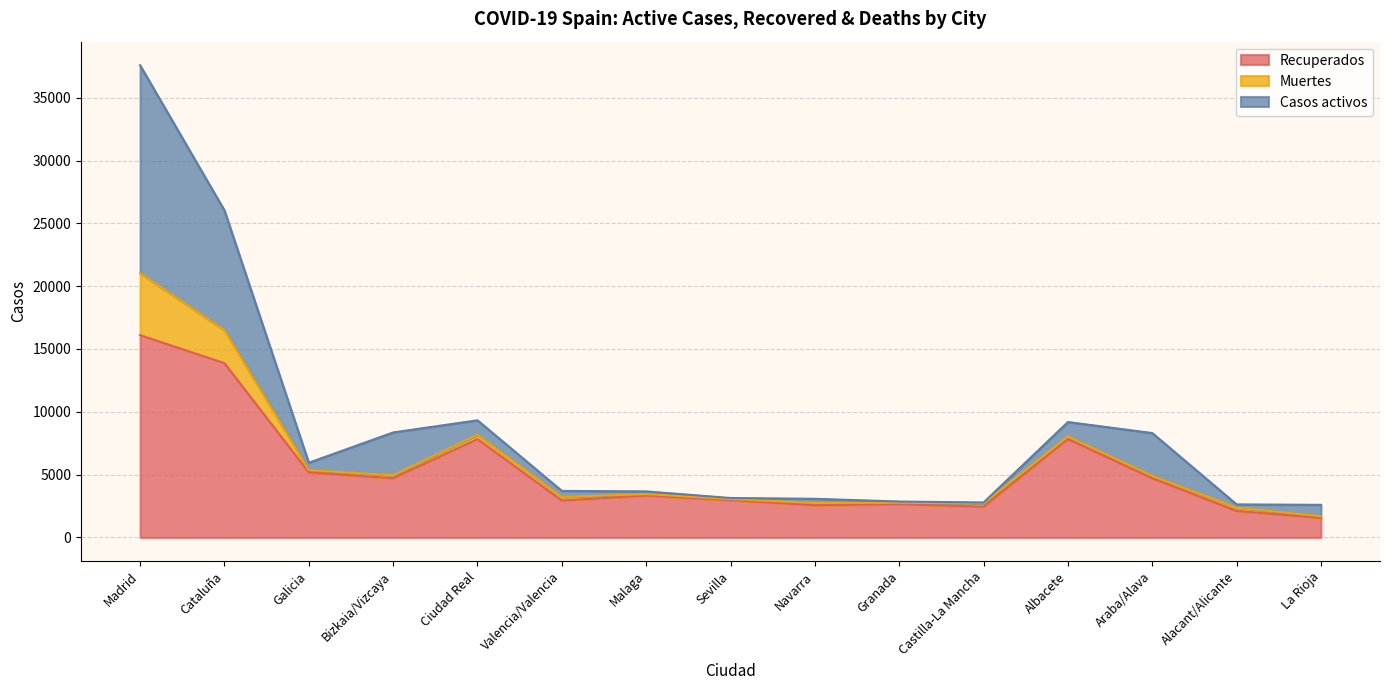

At which category is the sum across all series the highest?

Madrid